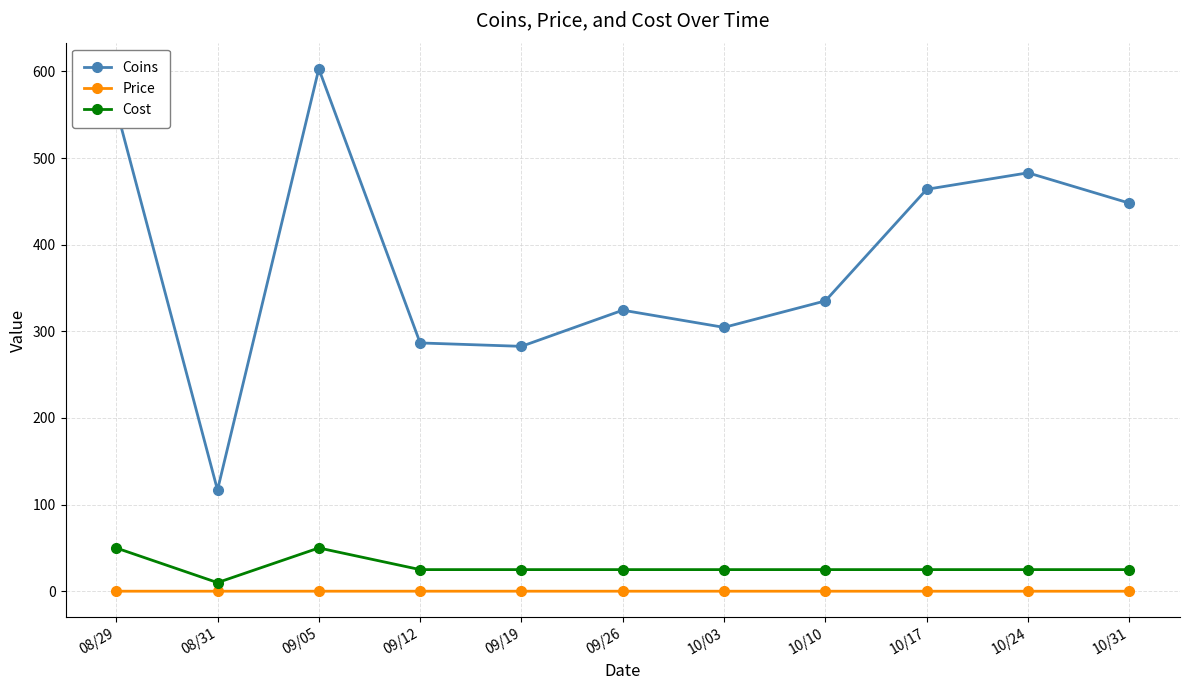

What is the label of the 11th point from the right?

08/29